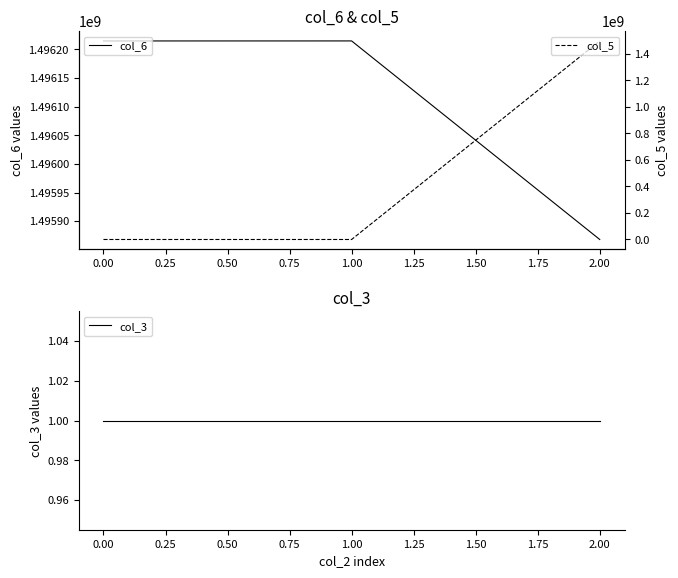

At 1.00, list the series in order from largest to smallest.

col_6, col_3, col_5